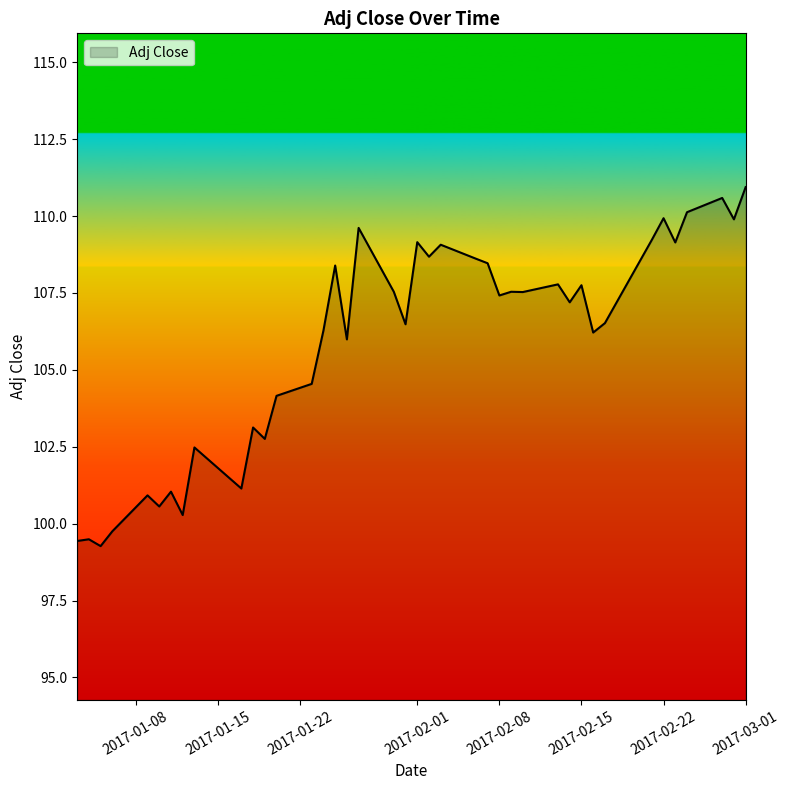

What is the difference between the maximum and minimum values?

11.7